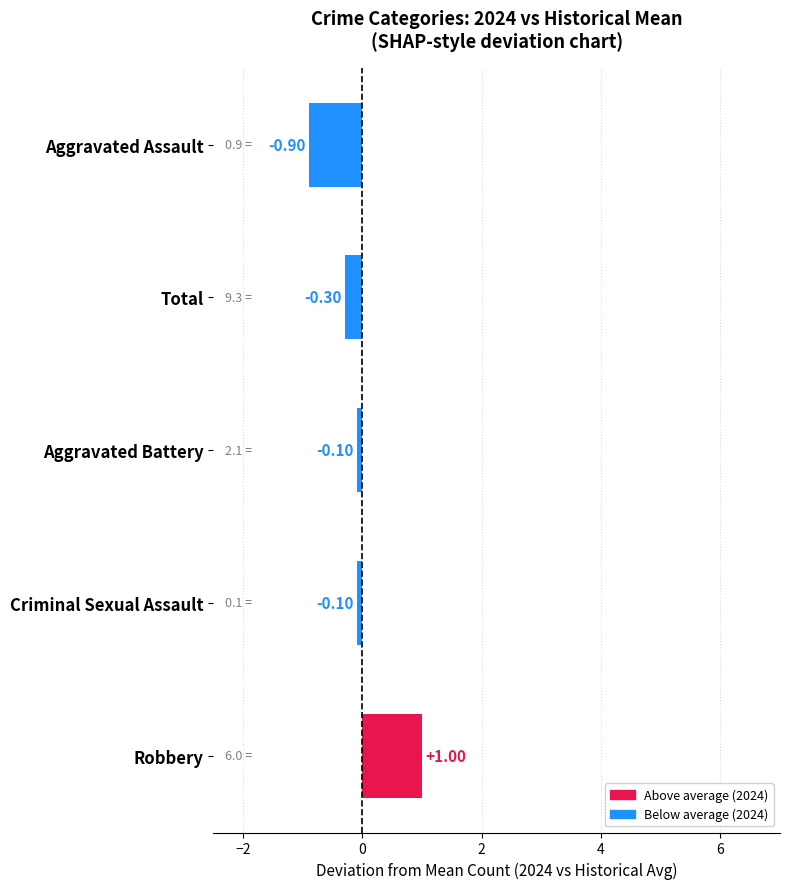

How many values are below zero?

4